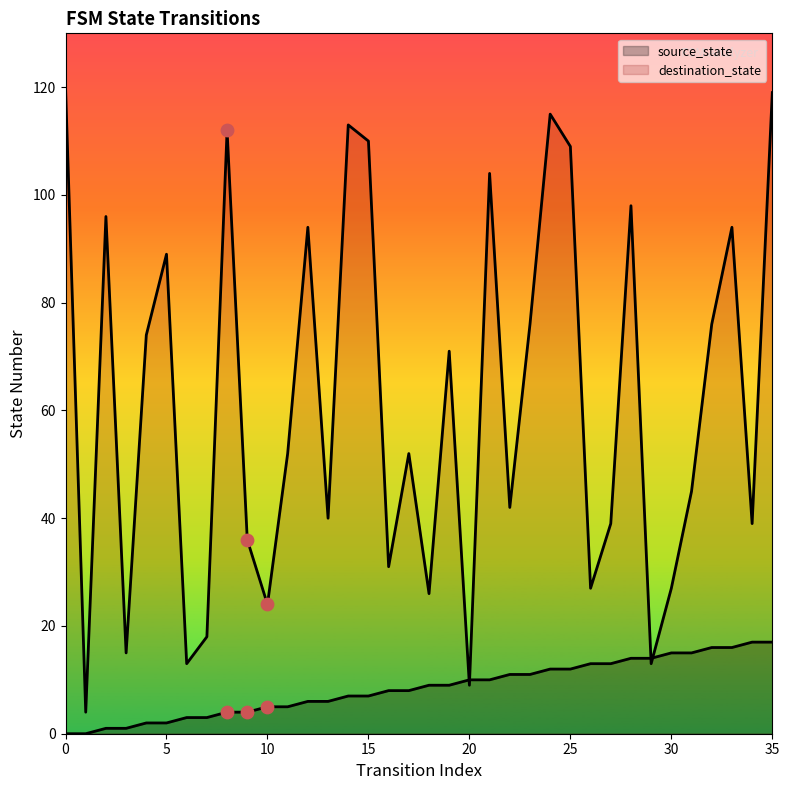

What are all the series names shown in the legend?

source_state, destination_state